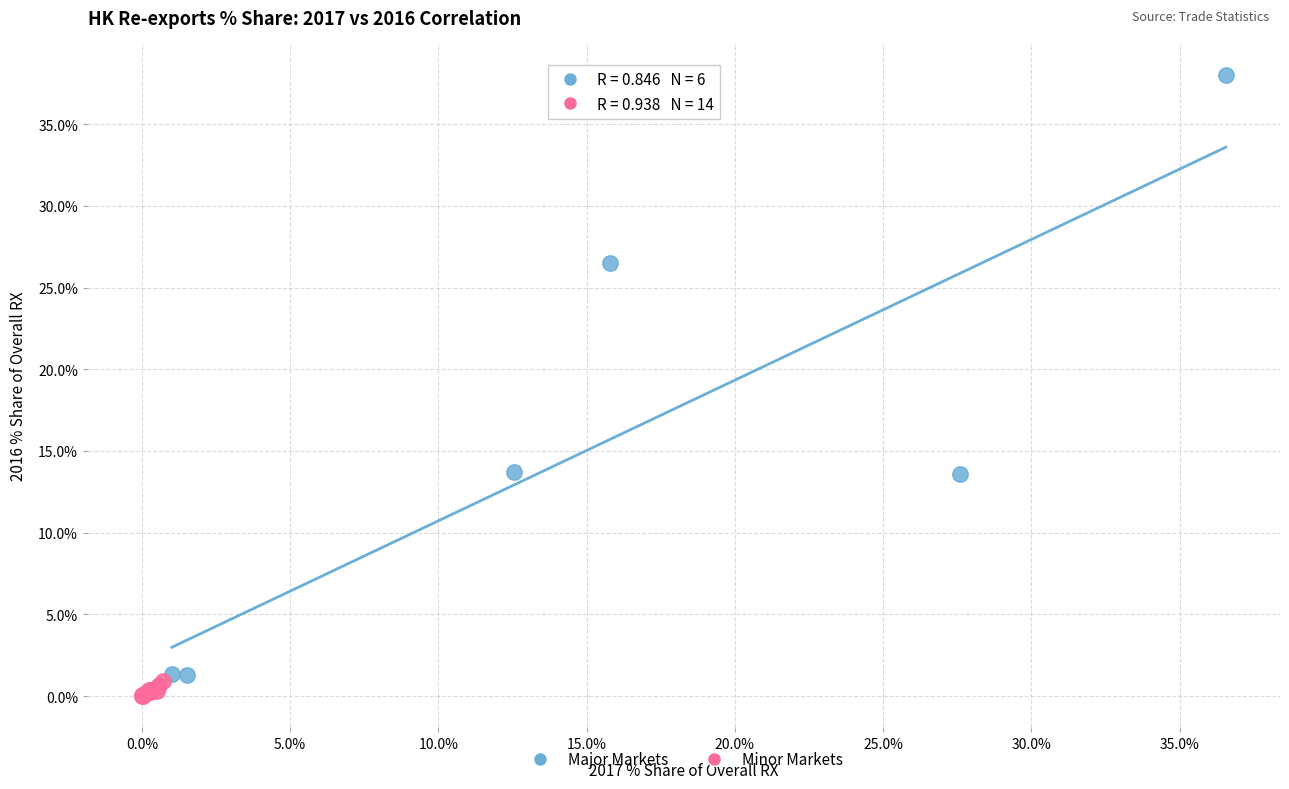

Which series reaches the minimum Y coordinate?

Minor Markets